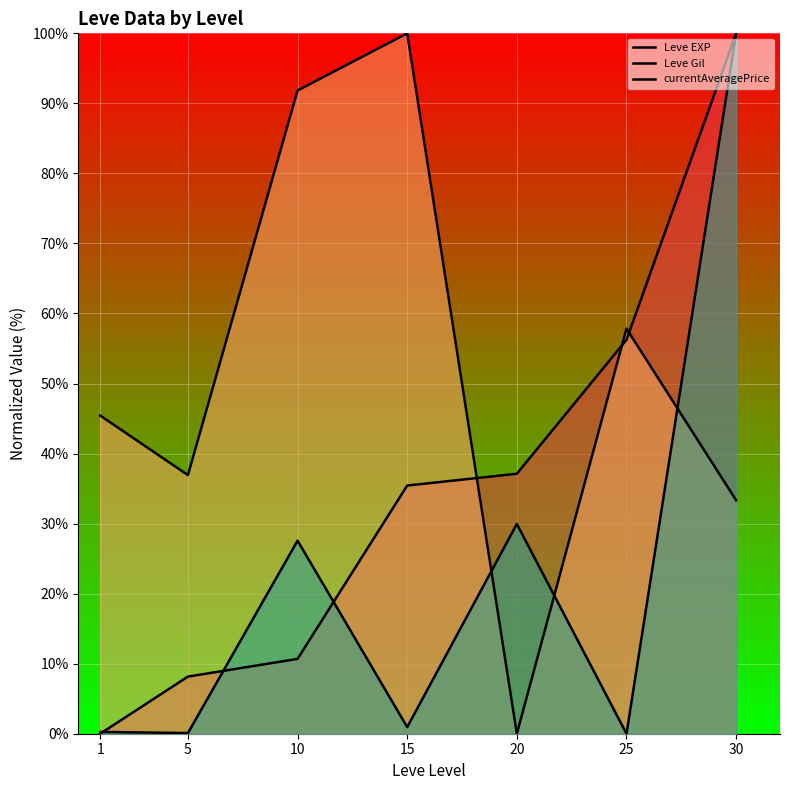

Reading left to right, what are all the values shown in this chart?

Leve EXP: 1=0.0	5=8.2	10=10.7	15=35.4	20=37.1	25=56.2	30=100.0
Leve Gil: 1=45.4	5=36.9	10=91.8	15=100.0	20=0.0	25=57.8	30=33.3
currentAveragePrice: 1=0.3	5=0.1	10=27.6	15=0.9	20=29.9	25=0.0	30=100.0